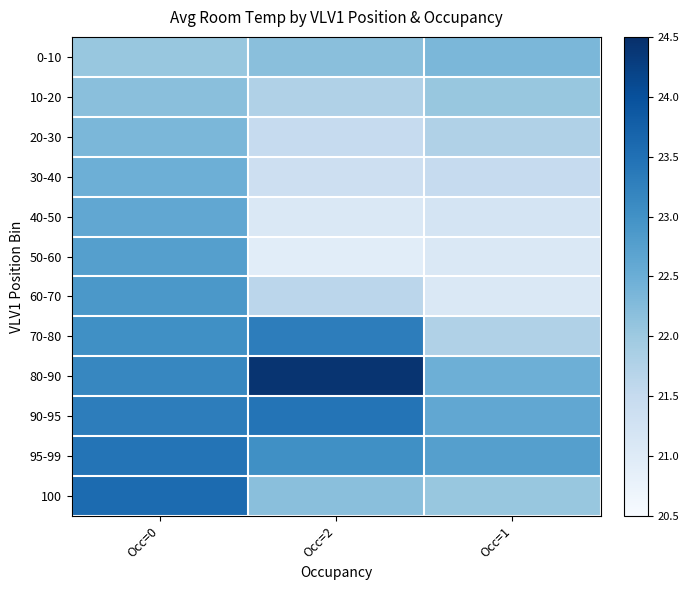

Which series has the widest spread of values?

80-90